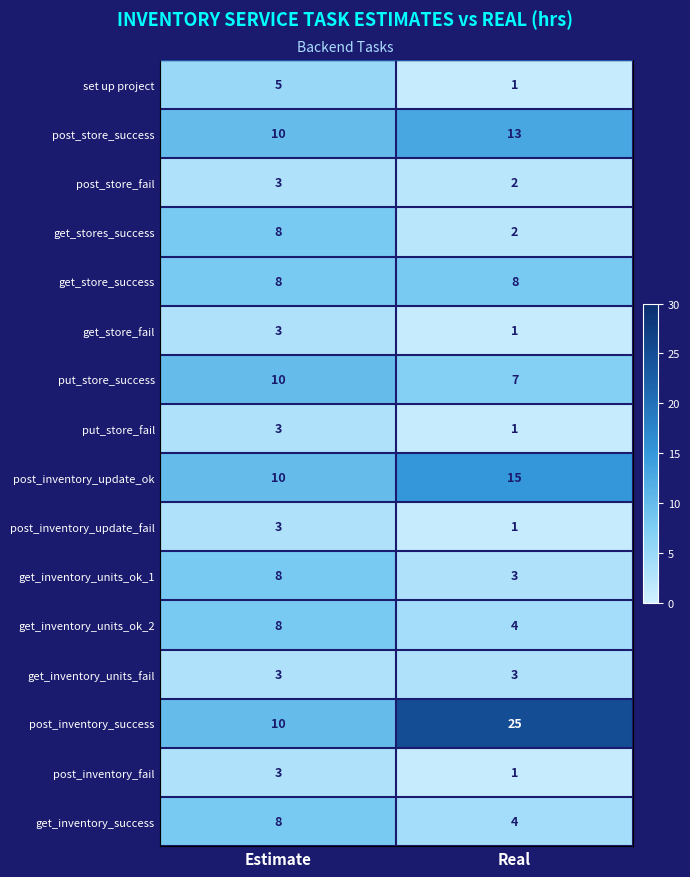

Rank the categories by post_inventory_update_ok value from lowest to highest.

Estimate, Real